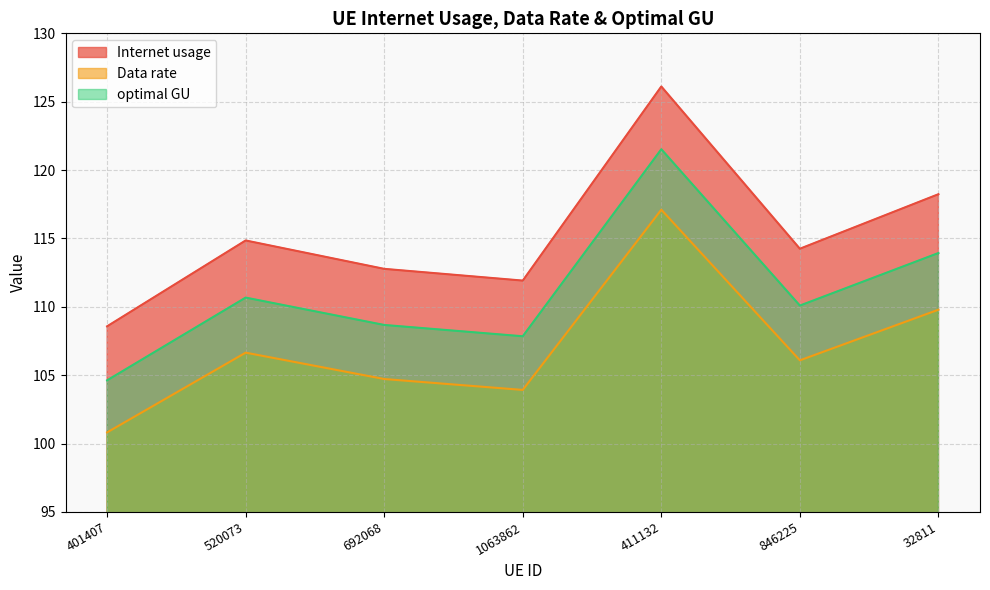

True or false: Data rate and optimal GU cross at least once.

False